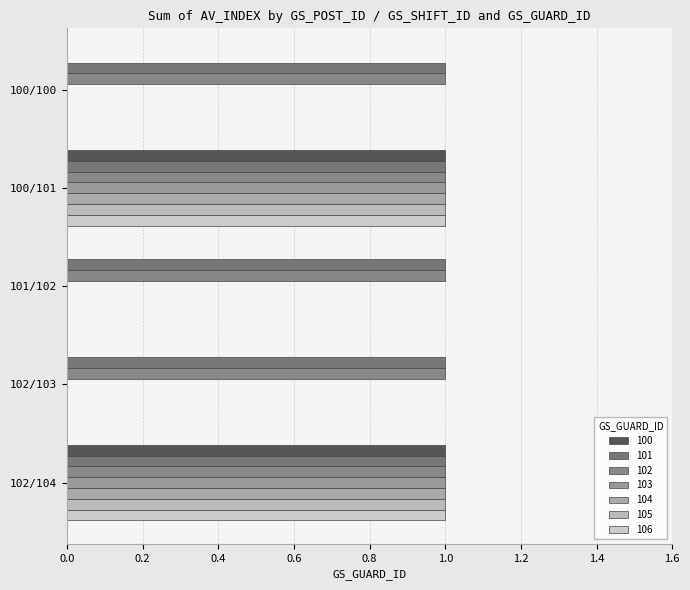

Count the 103 values in the range 0 to 1.

5